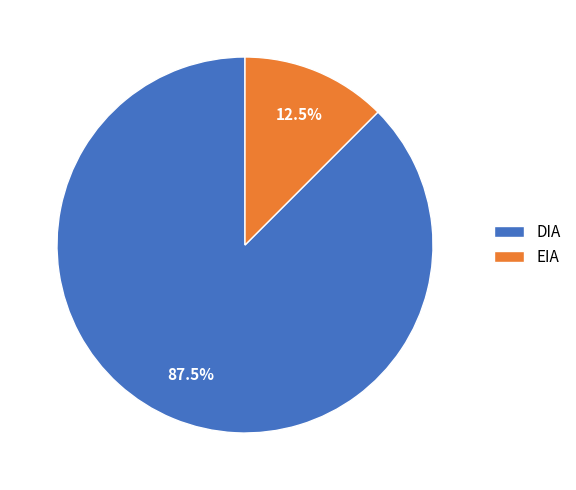

Which category accounts for the majority?

DIA